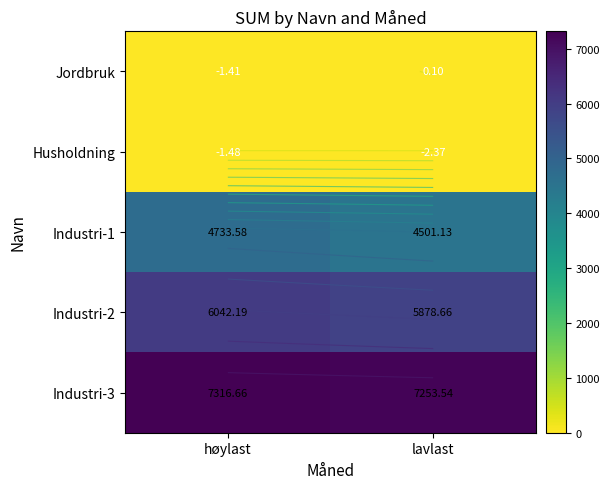

The value of Jordbruk at høylast is -2.2. True or false?

False